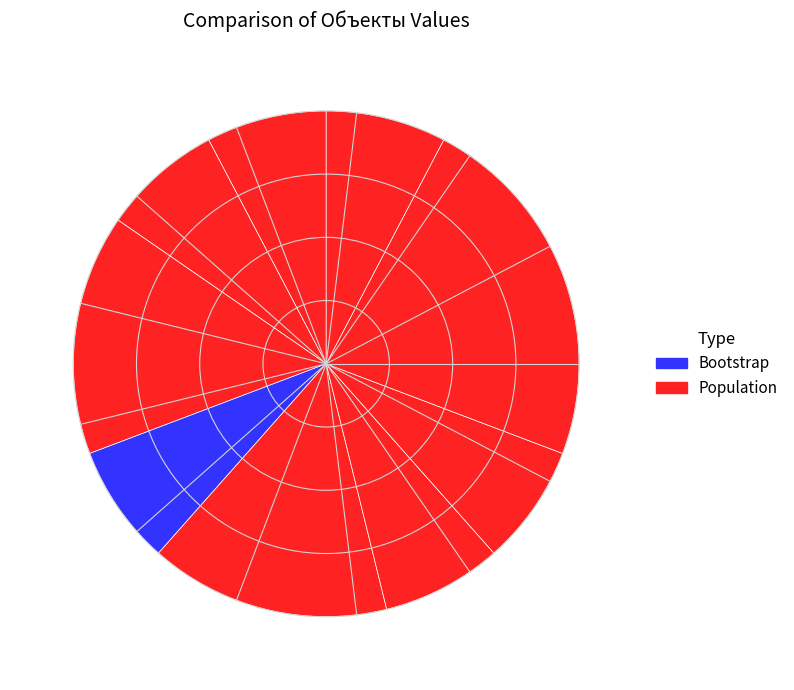

How many segments does this pie chart have?

9